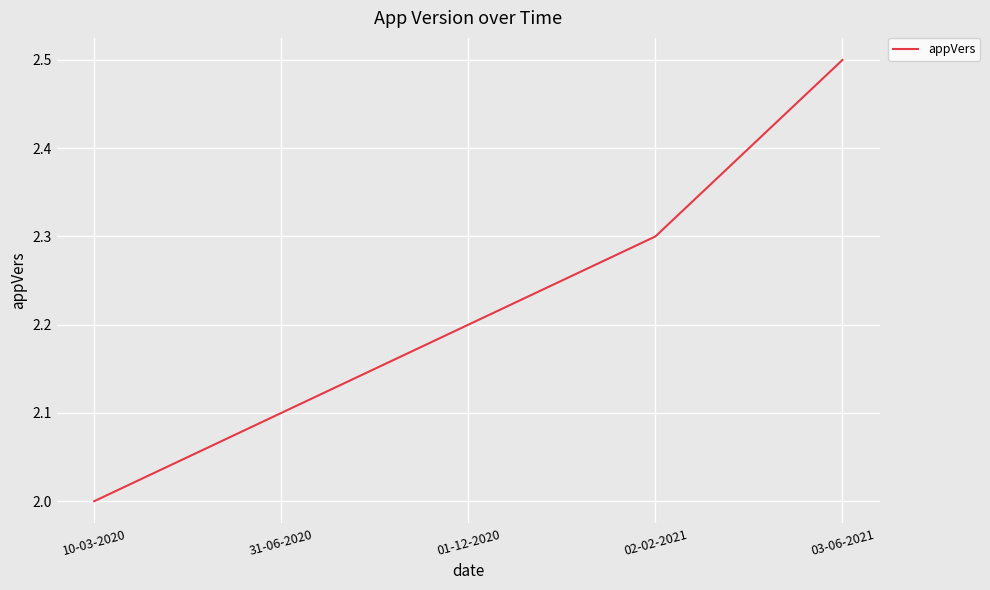

The value at 31-06-2020 is 2.1. True or false?

True